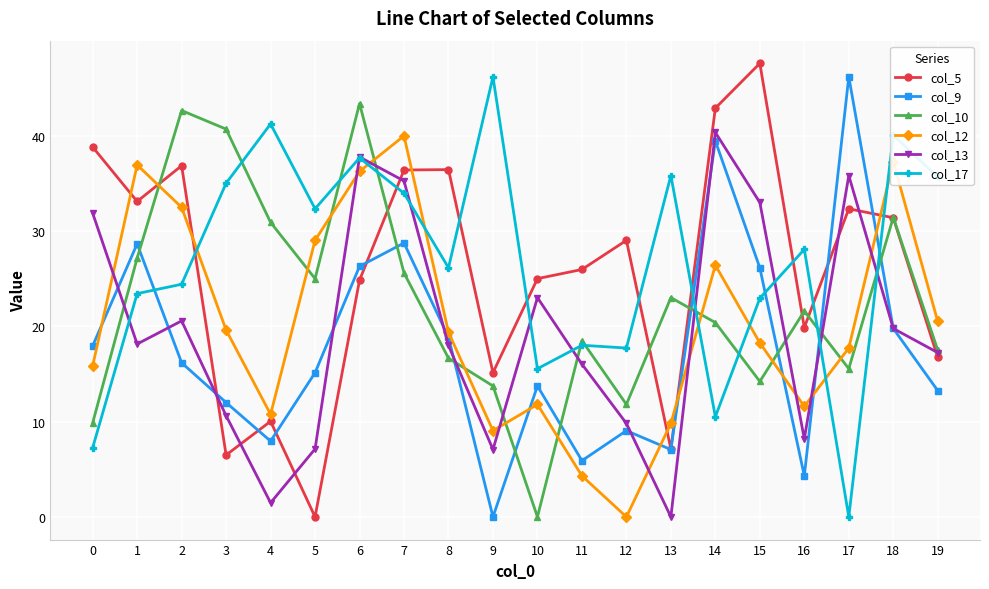

Which series changed the most between 3 and 10?

col_10